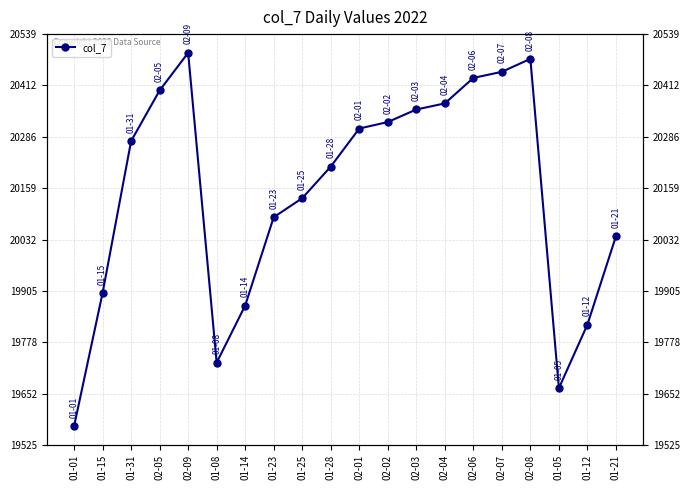

What is the sum of all values?

402900